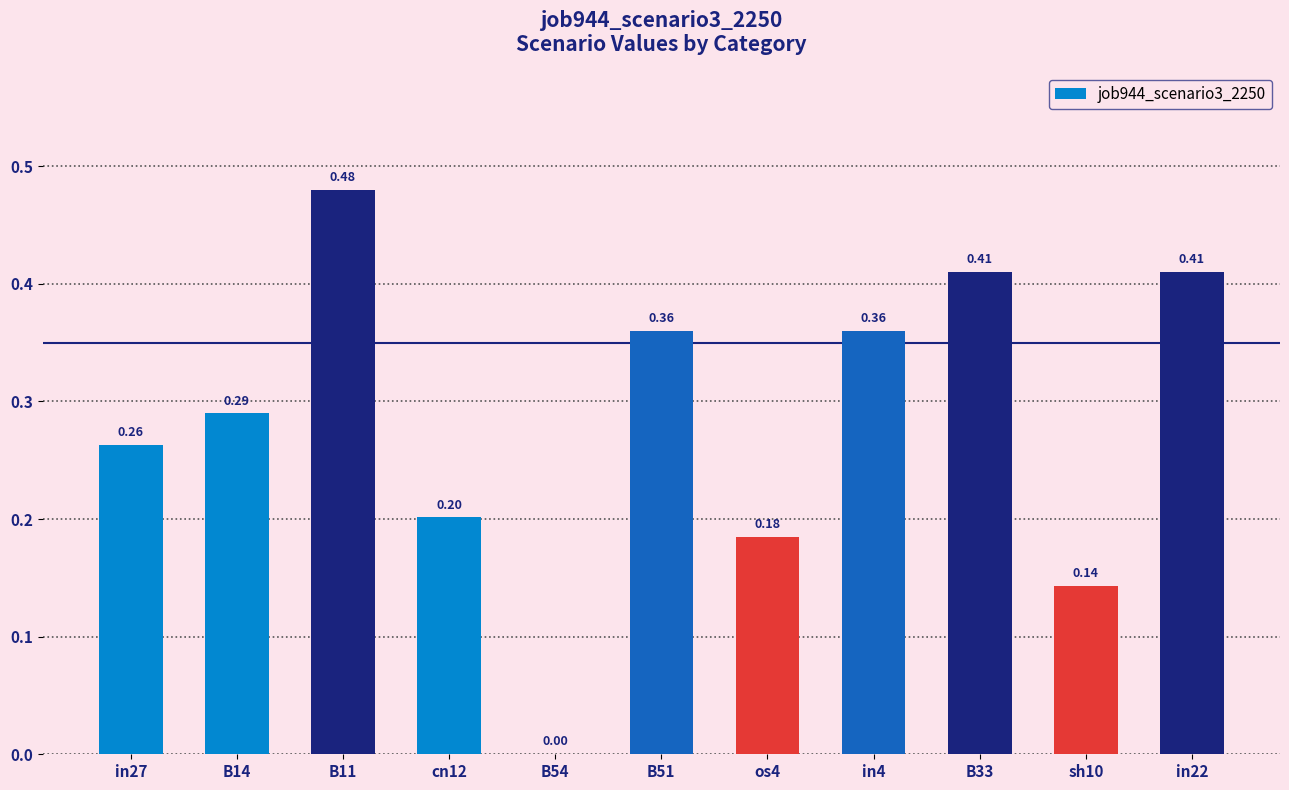

How many values are between 0 and 1?

11